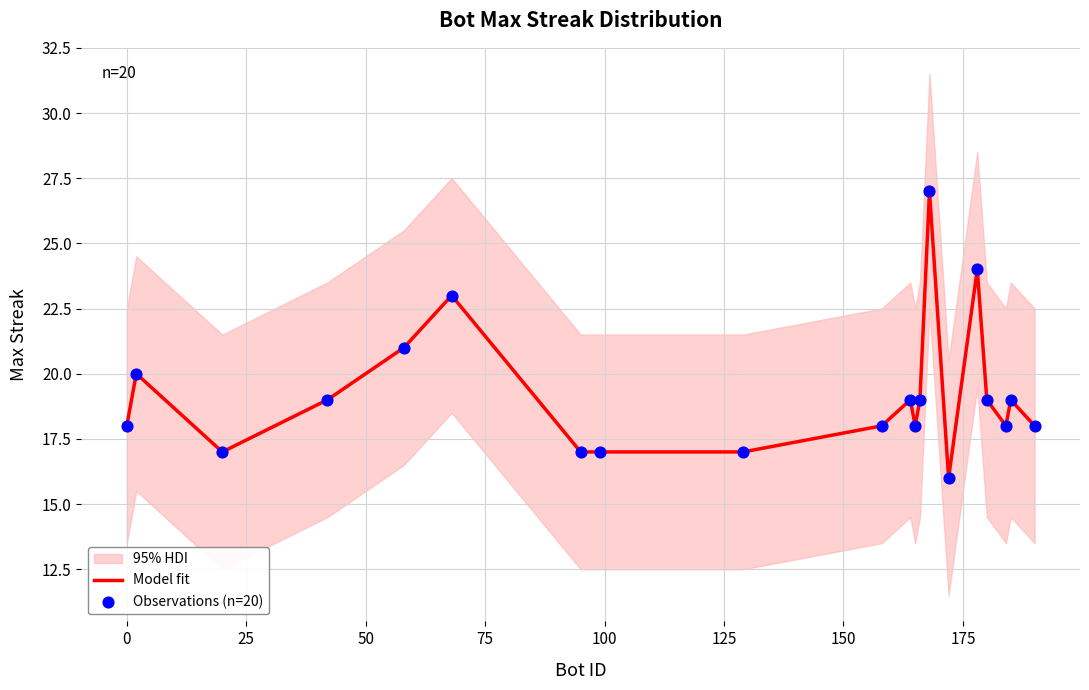

What is the highest value of the Model fit series?

27